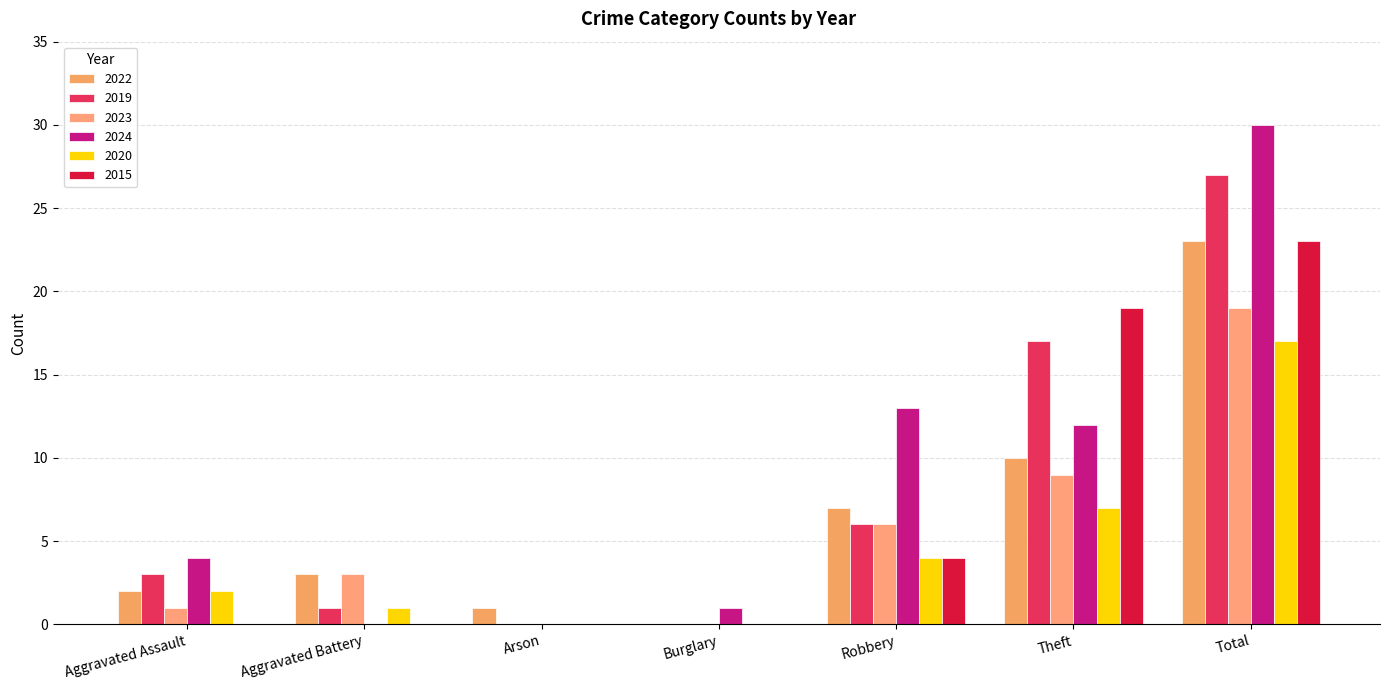

The value of 2024 at Burglary is 1. True or false?

True